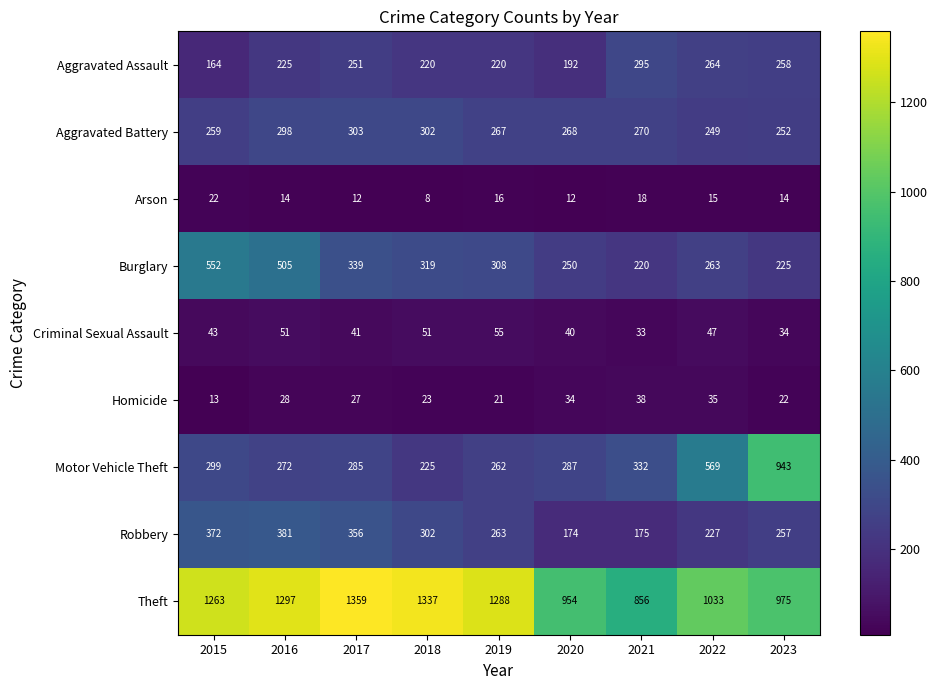

The value of Aggravated Battery at 2021 is 270. True or false?

True